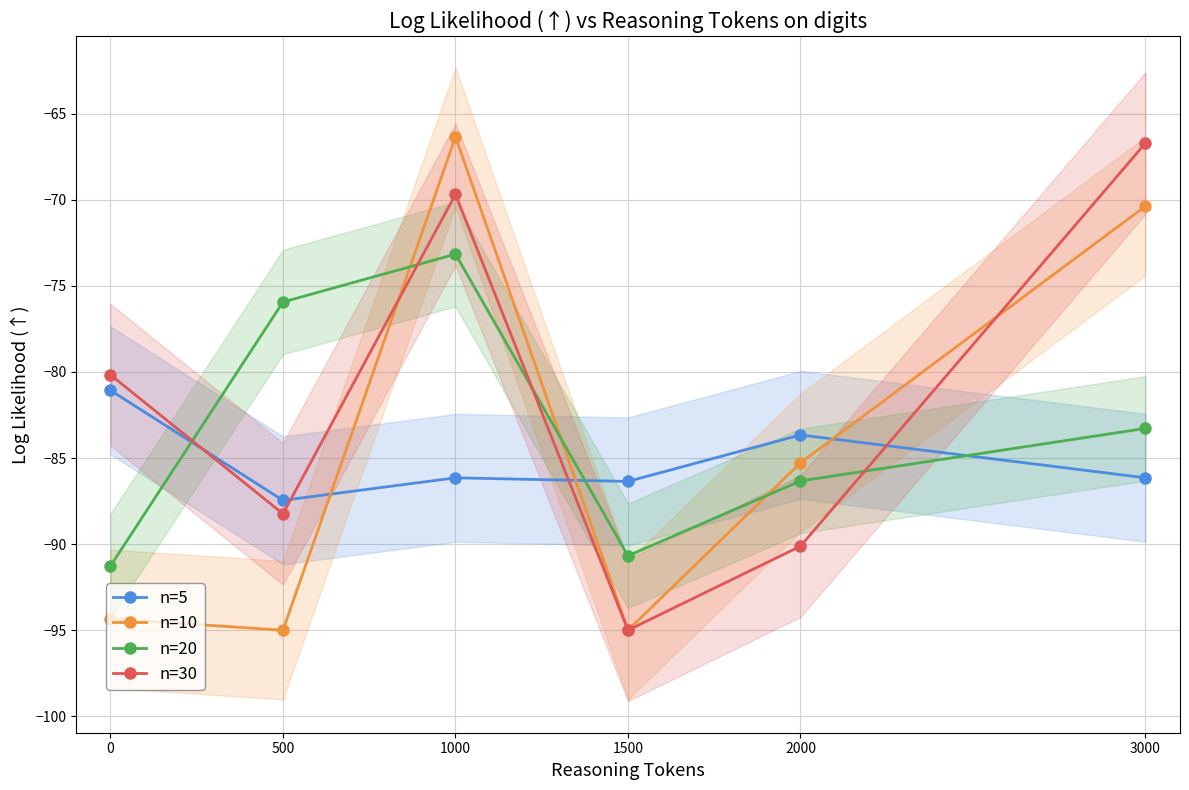

Reading left to right, list all the values displayed in this chart.

n=5: -81.1	-87.5	-86.2	-86.4	-83.7	-86.2
n=10: -94.3	-95.0	-66.3	-95.0	-85.3	-70.4
n=20: -91.3	-75.9	-73.2	-90.7	-86.3	-83.3
n=30: -80.2	-88.2	-69.7	-95.0	-90.1	-66.7